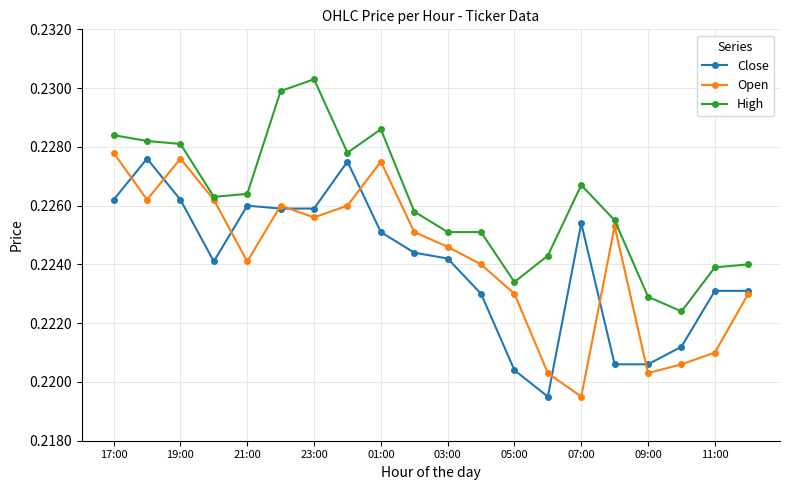

True or false: High has more than 2 points higher than both neighbors.

True